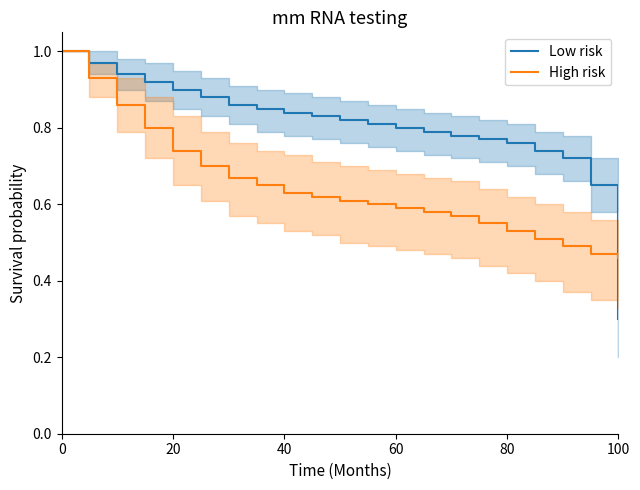

Where is High risk nearest to the value 0?

100